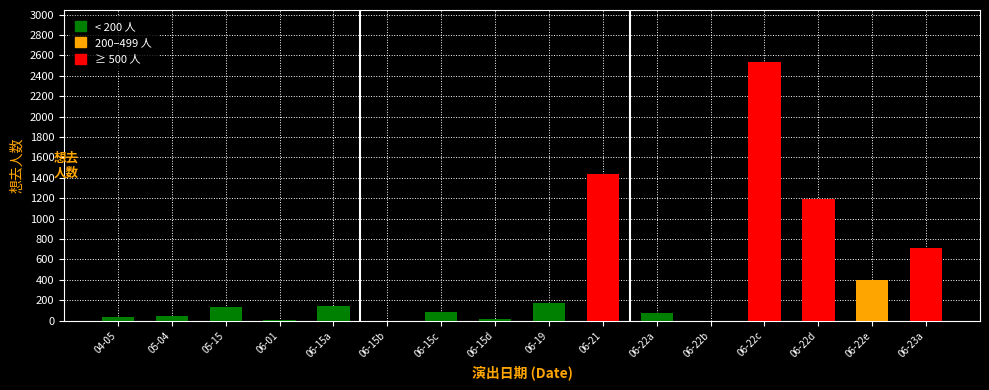

At which label is the value closest to 1269?

06-22d